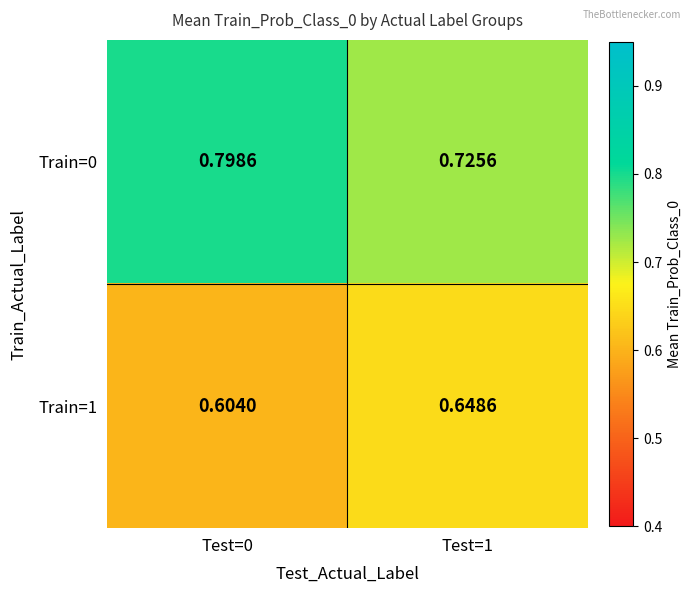

How many series are shown in this chart?

2